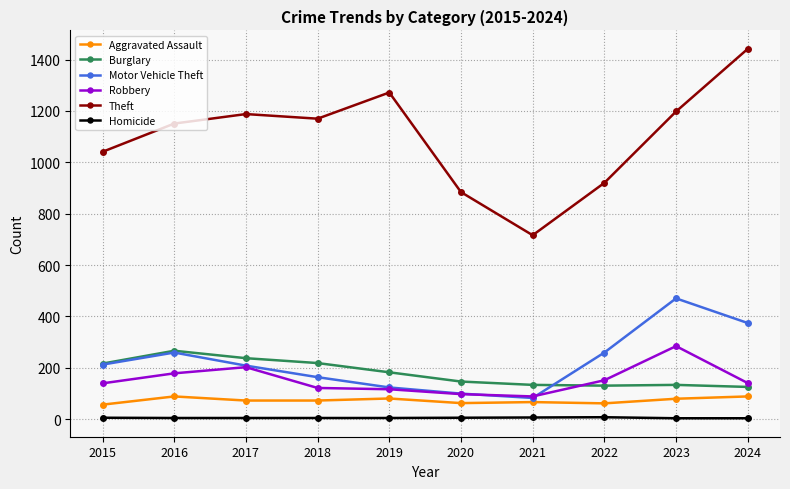

What is the difference between the Motor Vehicle Theft values at 2022 and 2021?

177